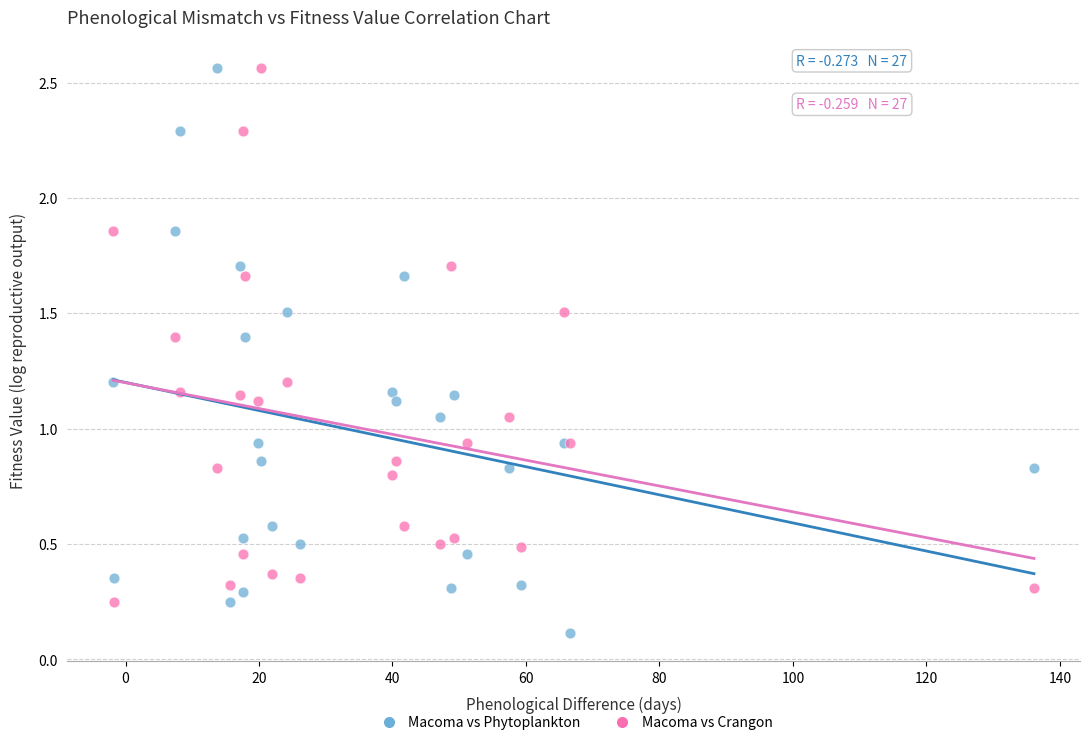

What is the X range (max minus min) for the scatter plot?

137.9